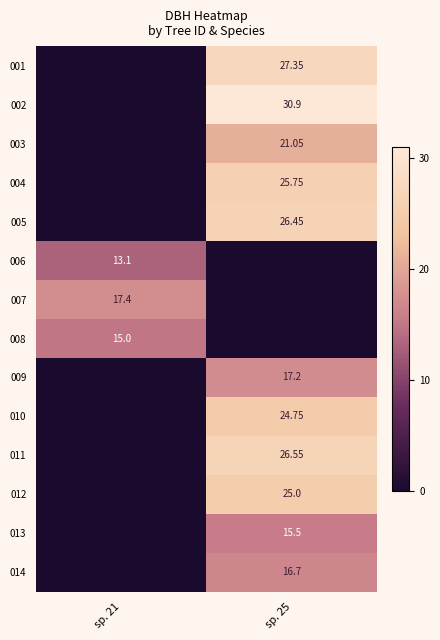

True or false: 012 has a value of 0.0 at sp. 21.

True